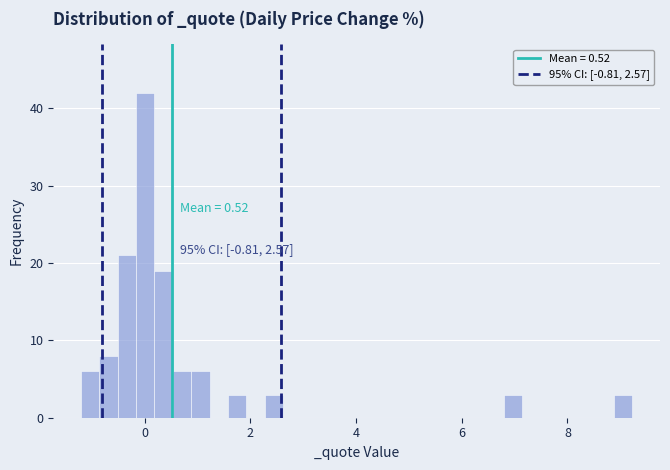

Around what value on the x-axis is the tallest bar? Give the approximate position of its centre, as read against the axis.

0.0